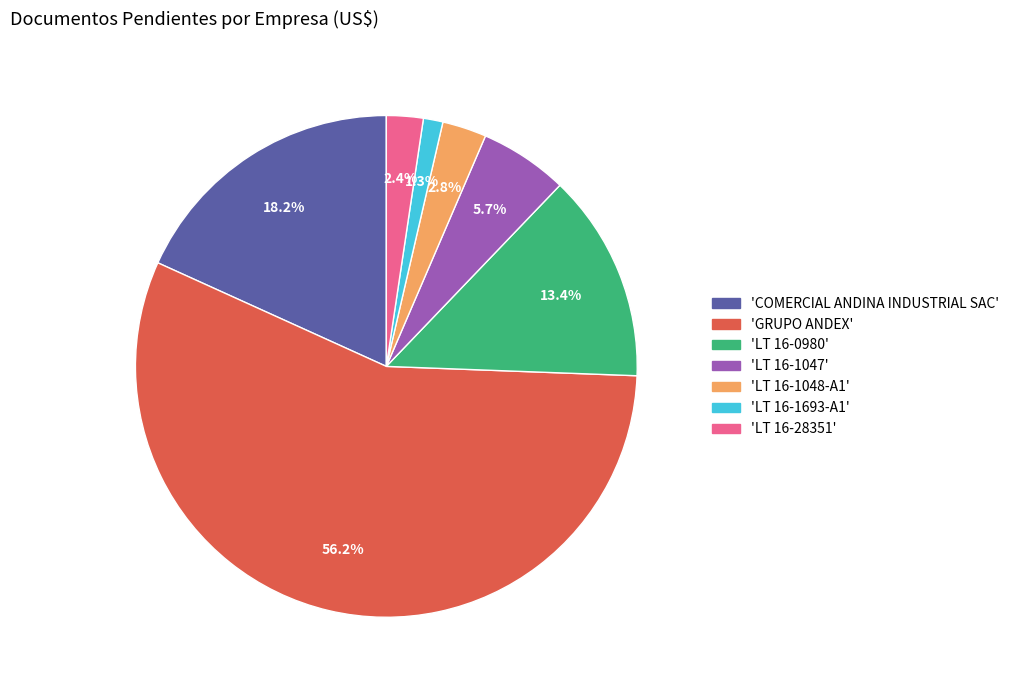

What is the largest slice in the pie chart?

'GRUPO ANDEX'